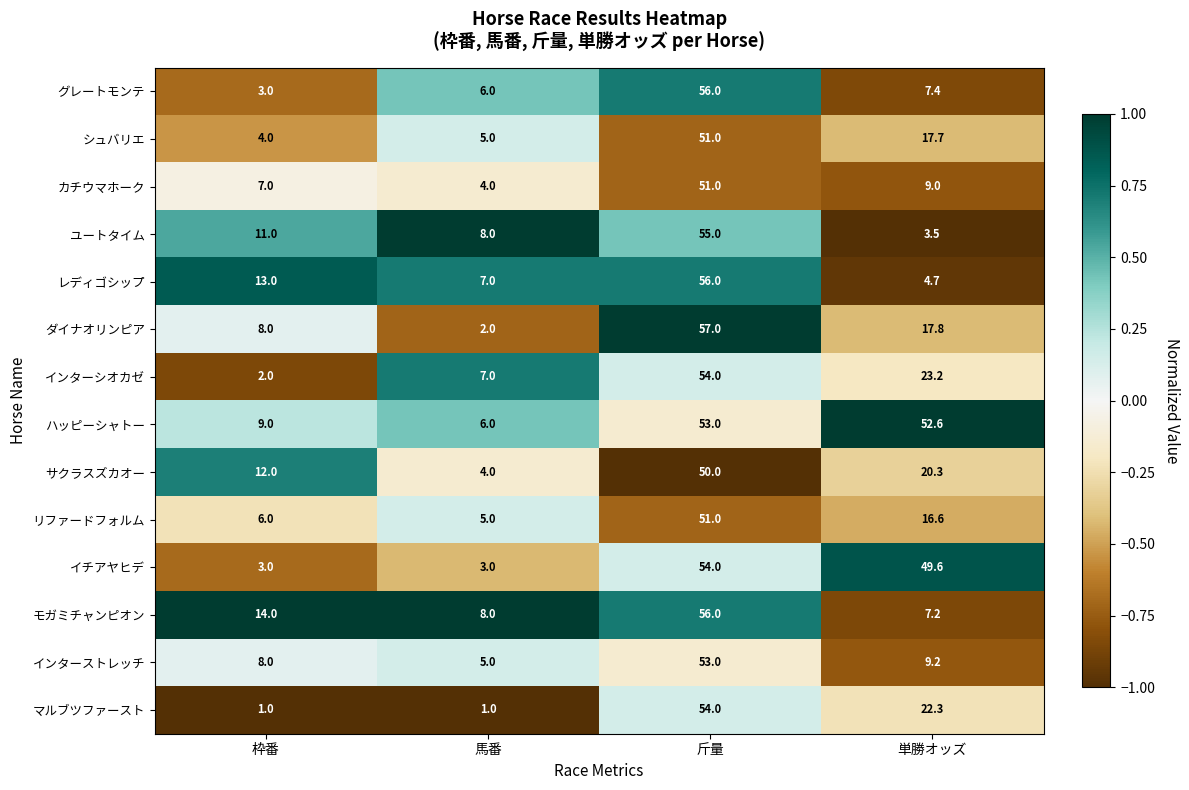

What value does the ハッピーシャトー series have at 枠番?

9.0